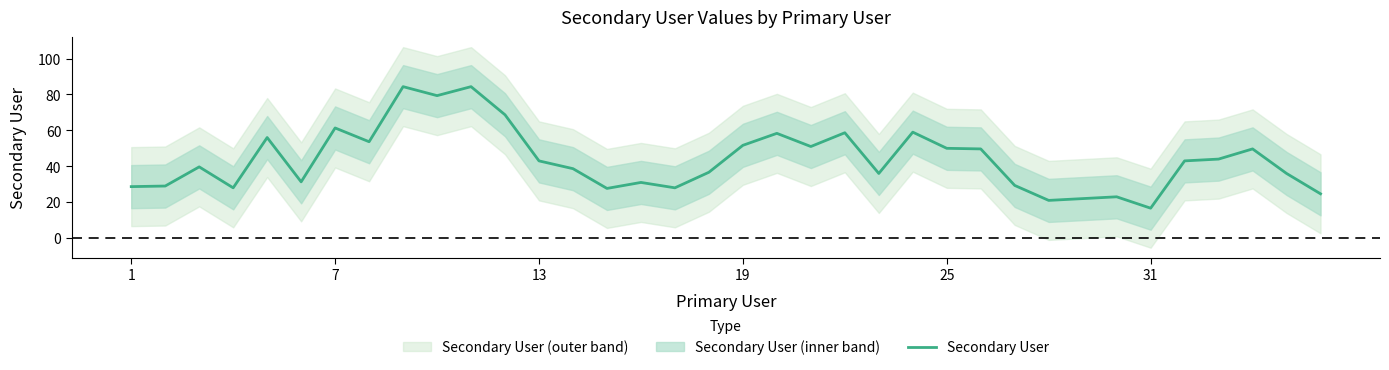

What is the minimum value for Secondary User?

16.7